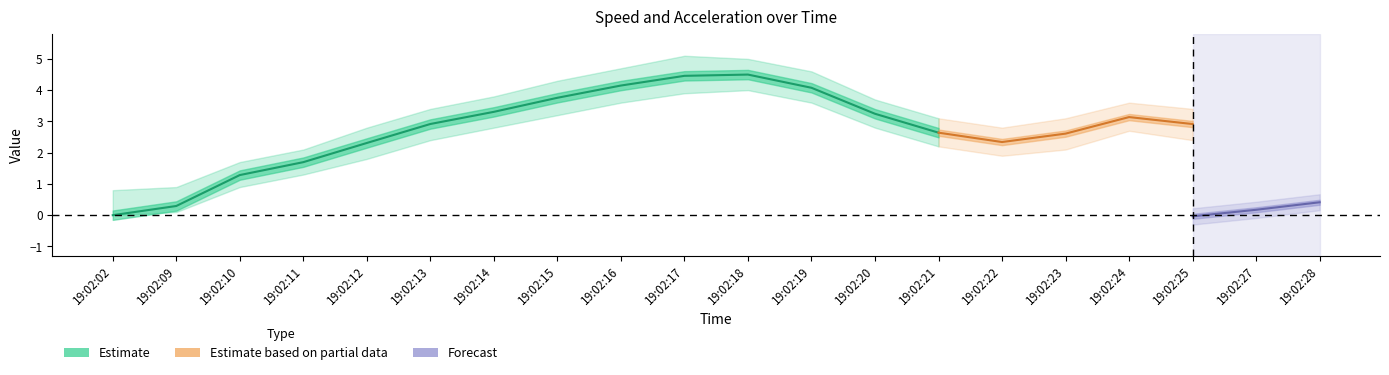

At which label does speed reach its minimum?

19:02:02